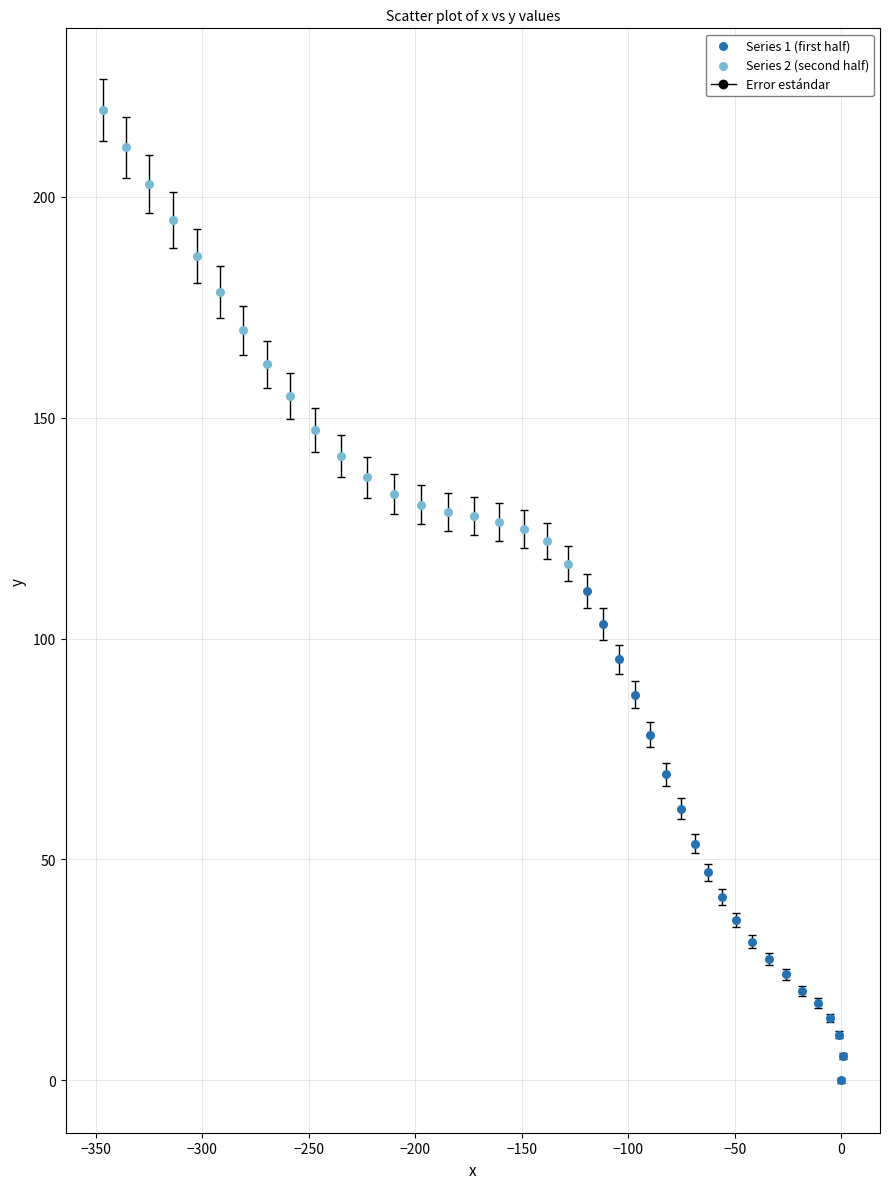

Which series contains the lowest Y value?

Series 1 (first half)